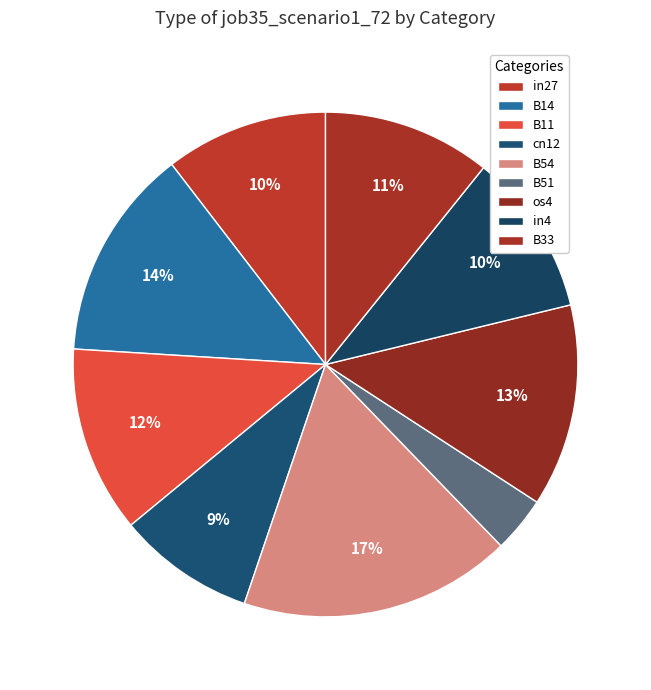

Is it true that B54 is 17% of the pie?

True